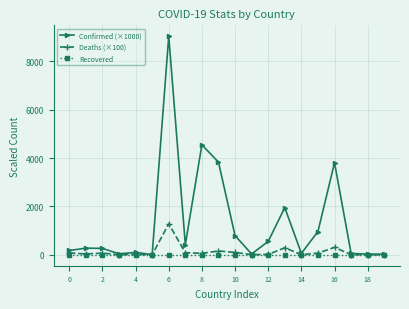

Count the number of categories in the chart.

20